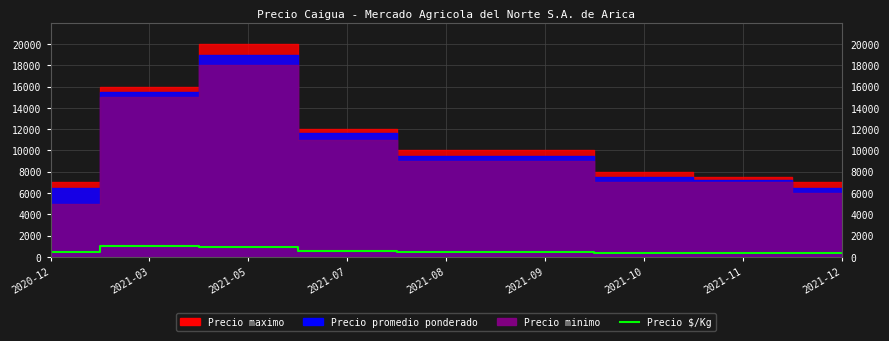

What is the greatest value displayed?

1033